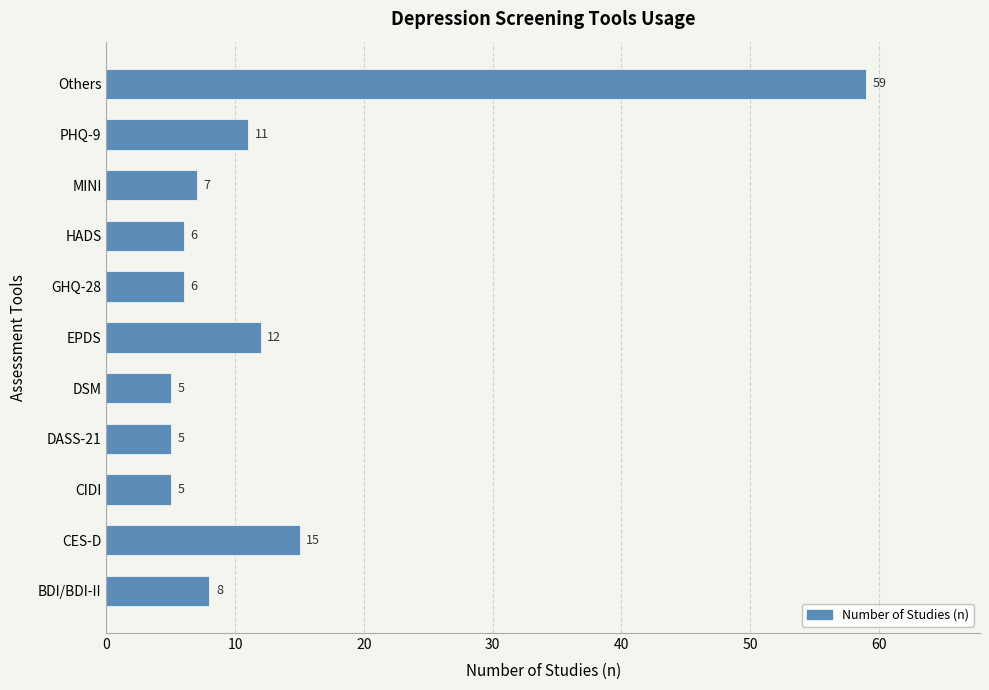

How many bars are there in total?

11